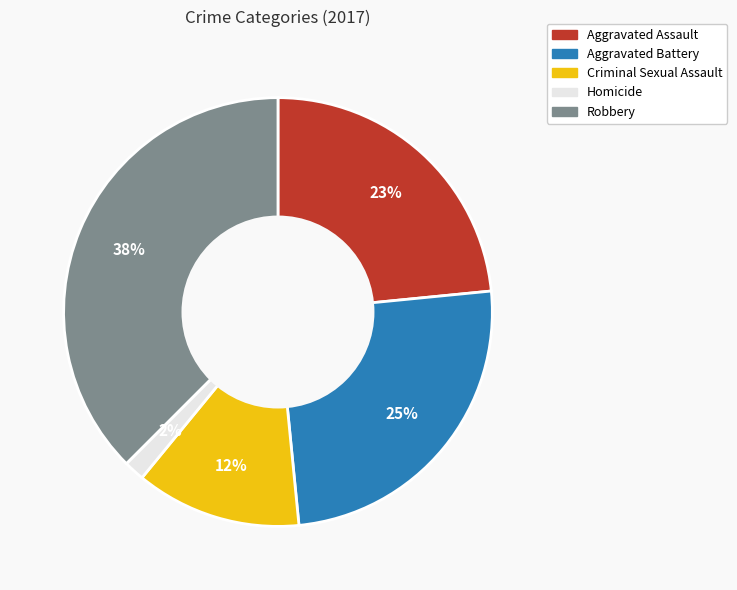

The Robbery slice represents 38% of the pie. True or false?

True